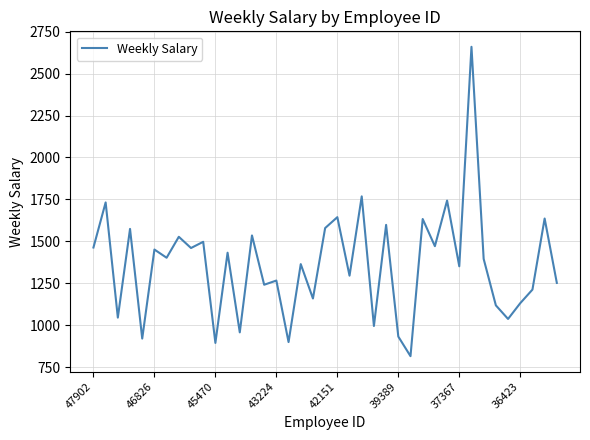

What is the difference between the maximum and minimum values?

1845